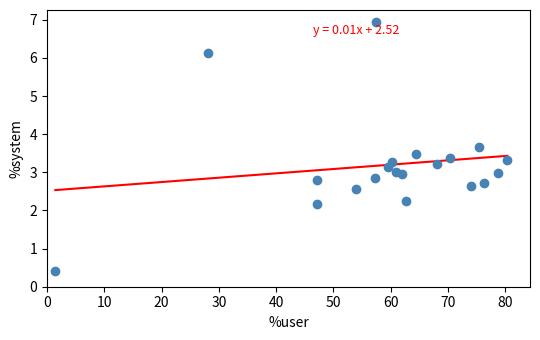

What is the range of Y values (max minus min)?

6.5